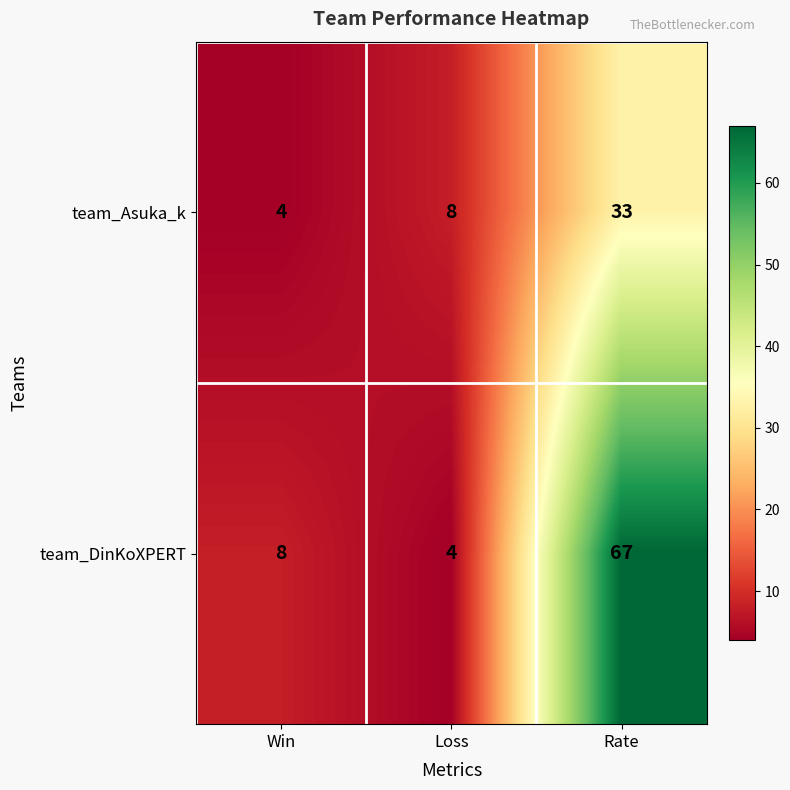

Rank the series by their maximum value, from lowest to highest.

team_Asuka_k, team_DinKoXPERT